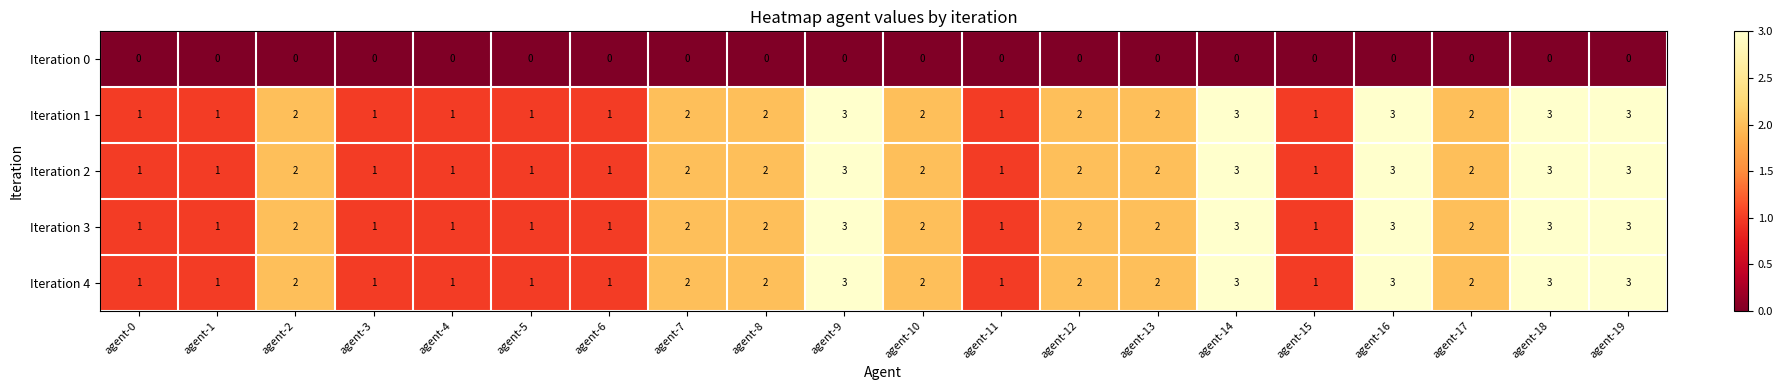

What is the sum of all Iteration 3 values?

37